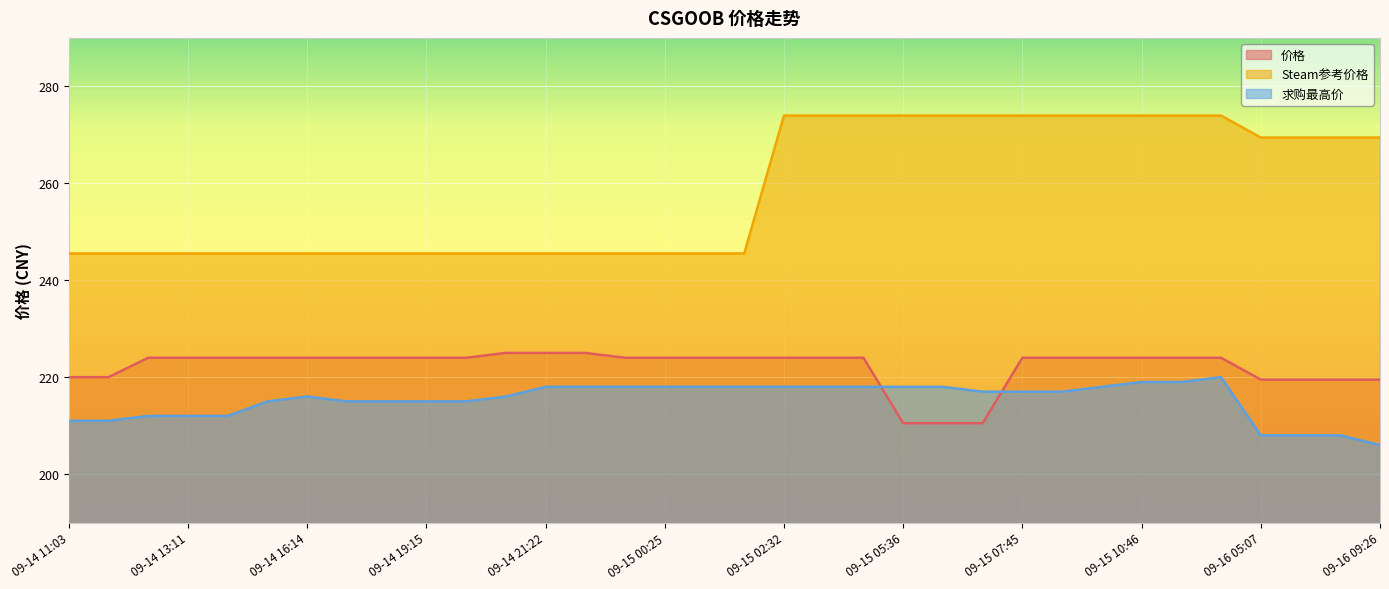

What is the sum of all 价格 values?

7552.5